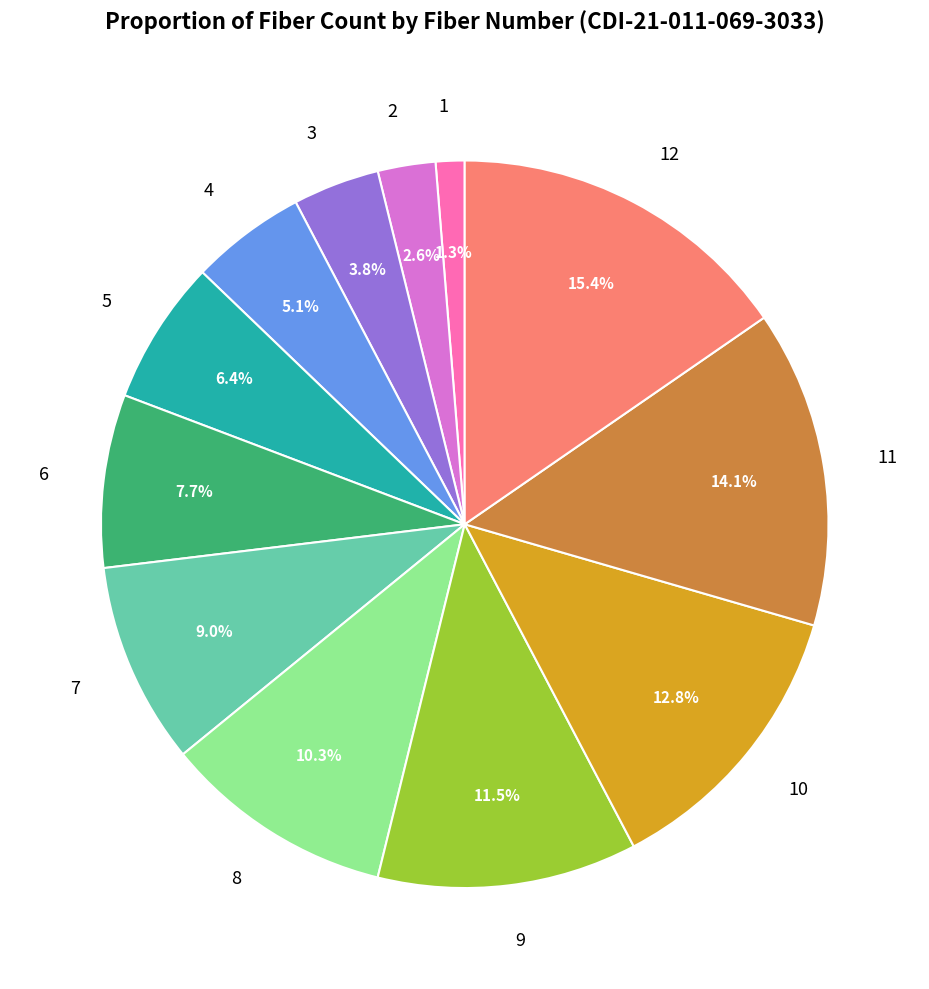

True or false: 6 accounts for 16% of the total.

False